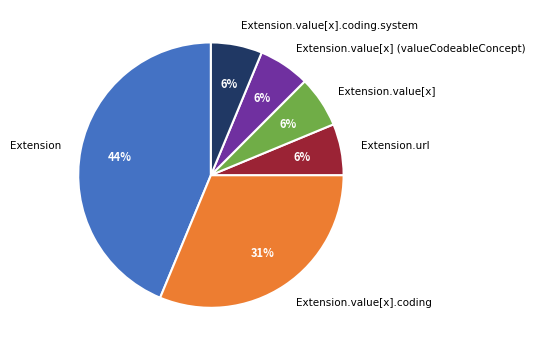

How many segments does this pie chart have?

6